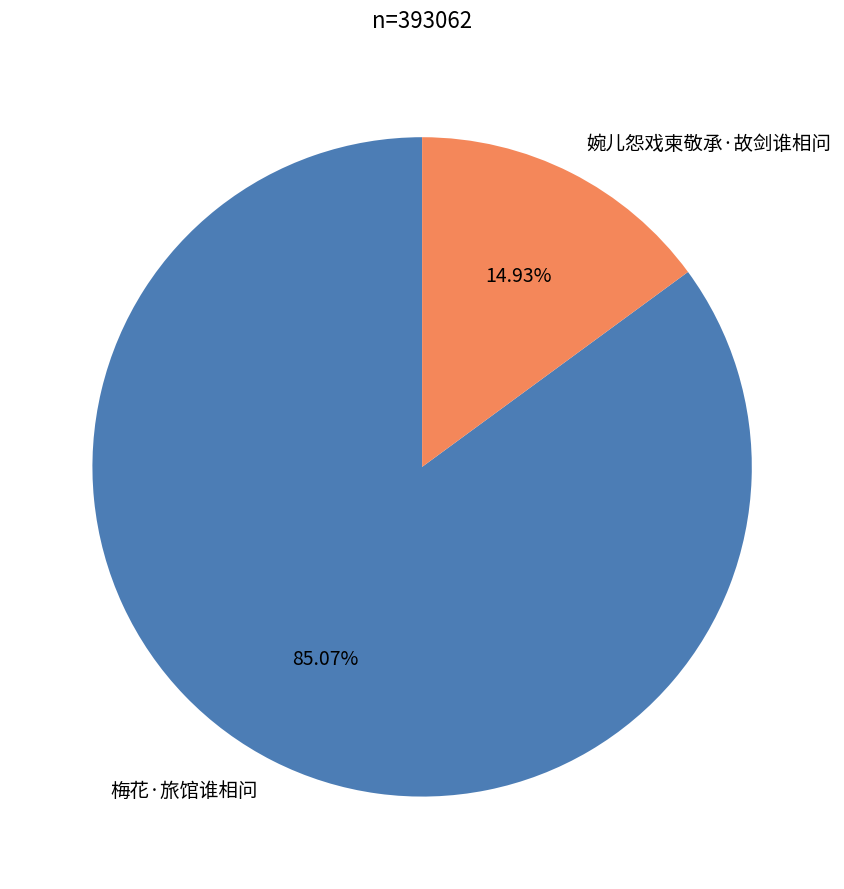

How many slices are in this pie chart?

2